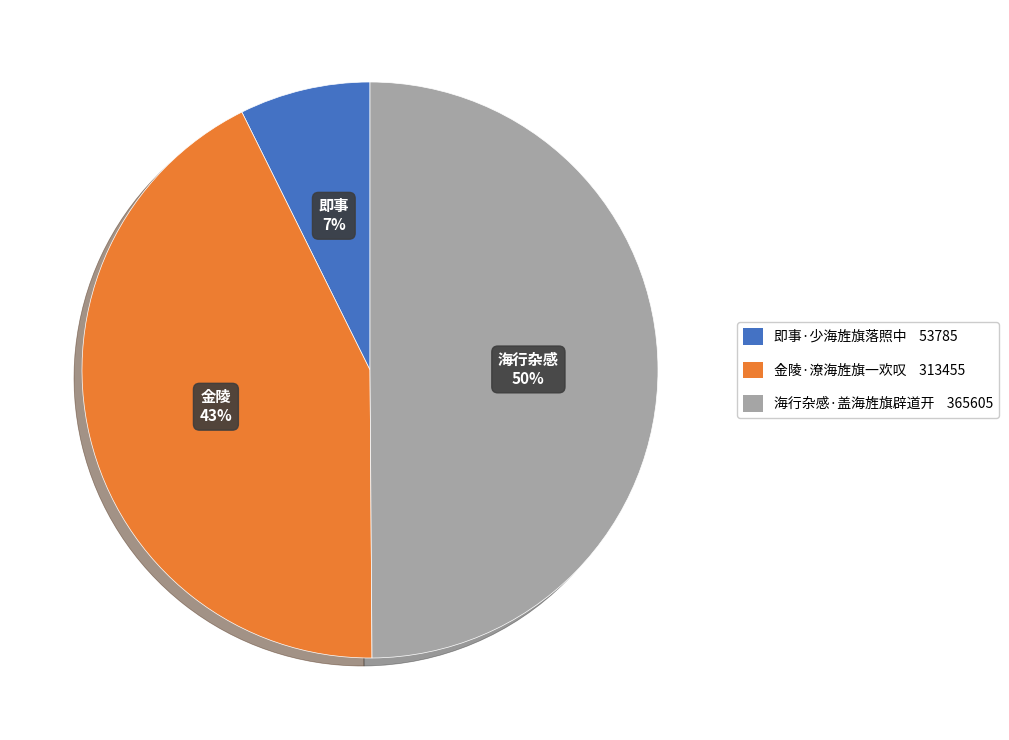

To the nearest percent, what portion does 海行杂感·盖海旌旗辟道开 represent?

50%